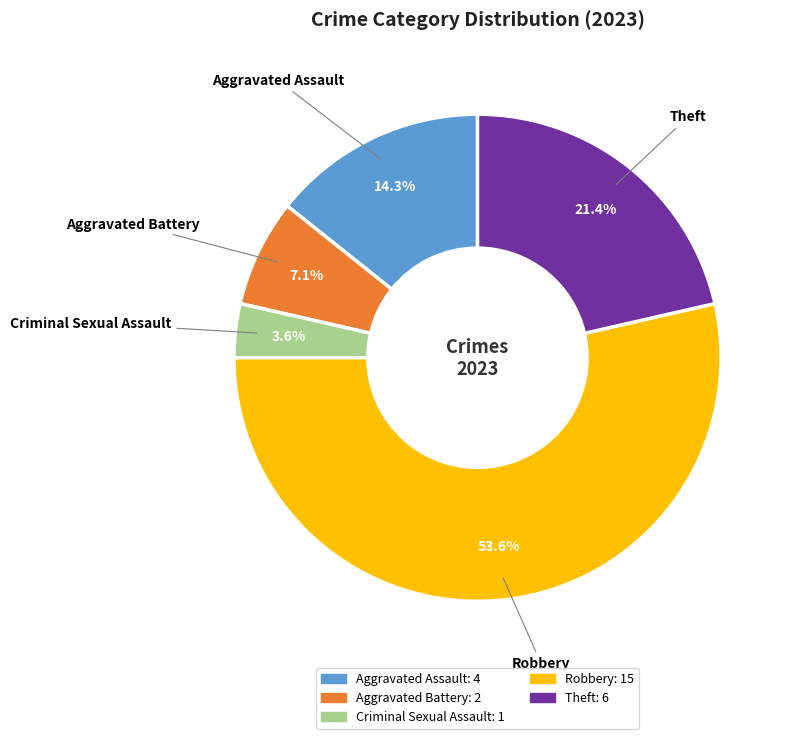

What percentage is the Theft slice, to the nearest percent?

21%